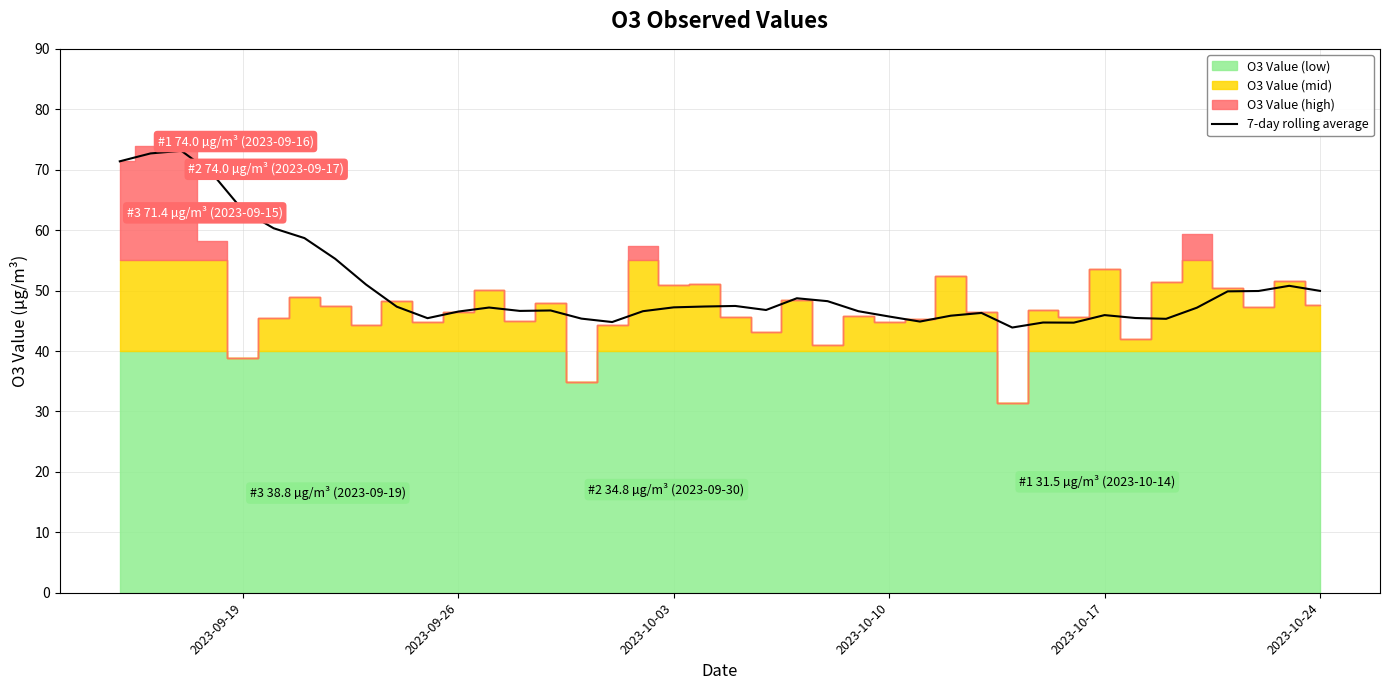

True or false: 7-day rolling average has a value of 45.9 at 2023-10-17.

True